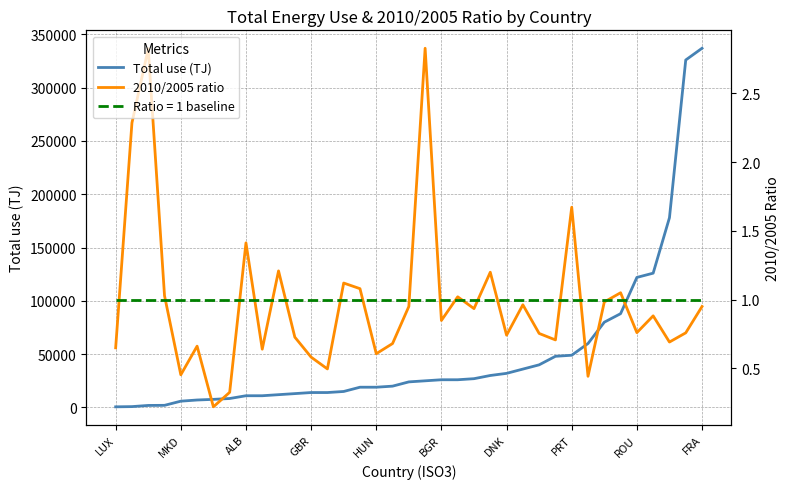

True or false: Total use (TJ) has more than 2 interior local peaks.

False